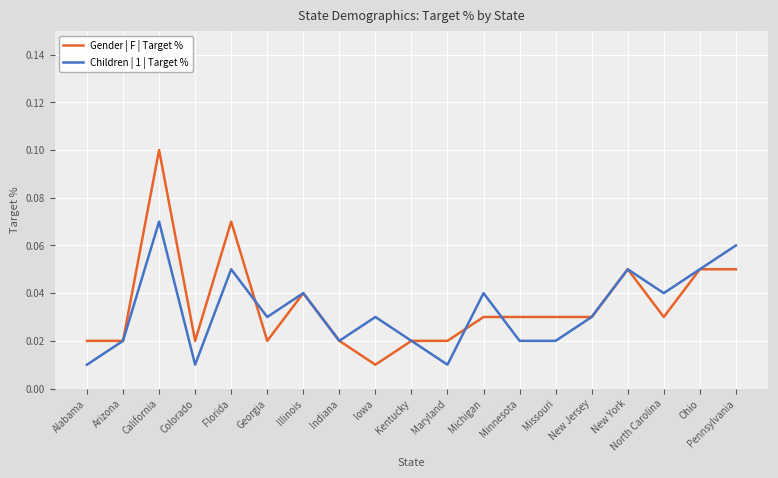

Between Iowa and New Jersey, which series saw the biggest shift?

Gender | F | Target %